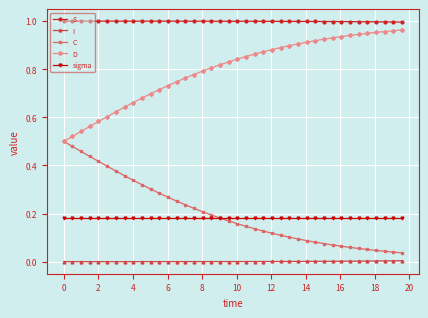

True or false: S and C intersect in this chart.

False